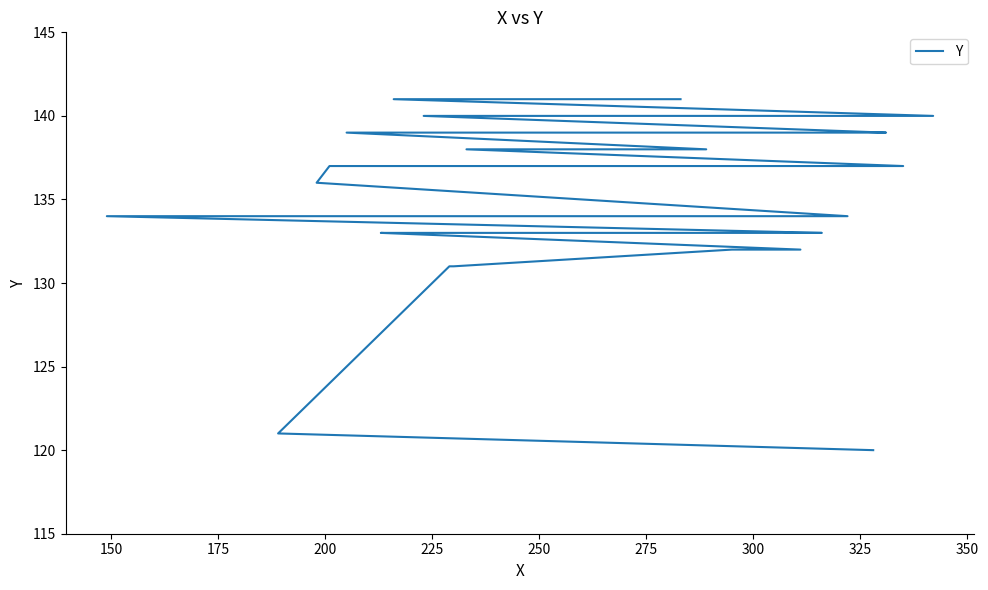

How many data points are less than 139?

20